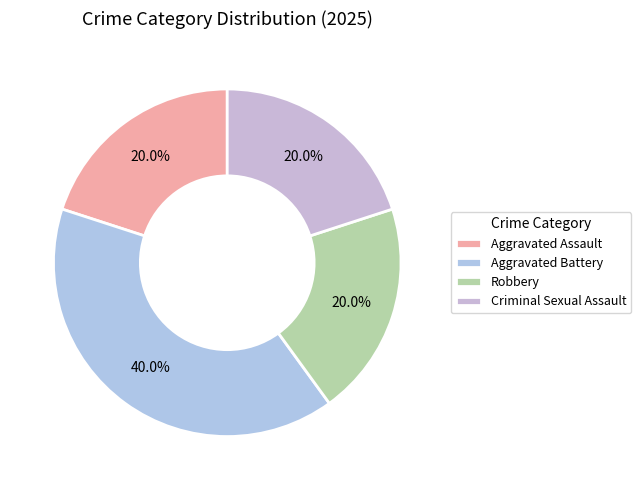

What percentage is the Criminal Sexual Assault slice, to the nearest percent?

20%